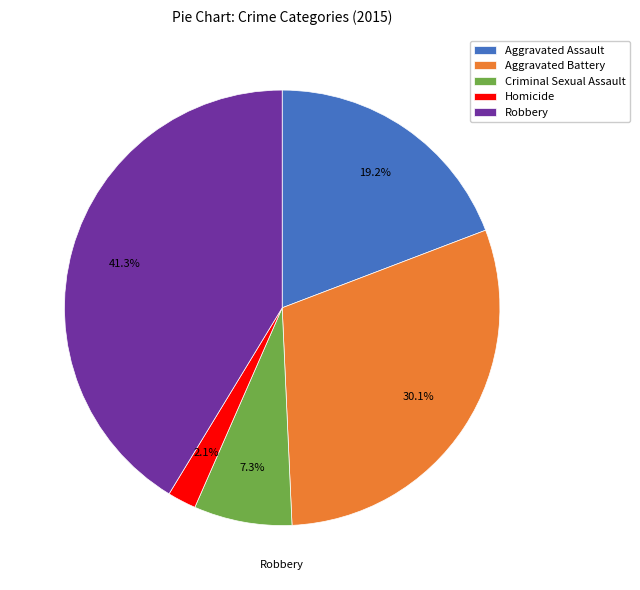

To the nearest percent, what is the difference between the Aggravated Battery and Aggravated Assault slice percentages?

11%